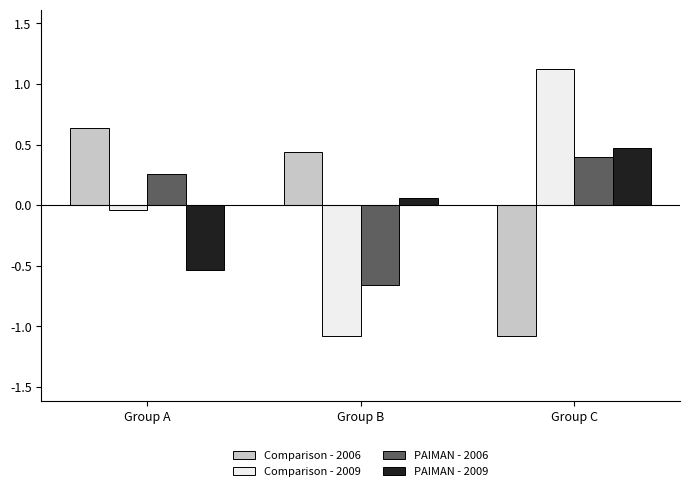

The value of PAIMAN - 2009 at Group C is 0.5. True or false?

True